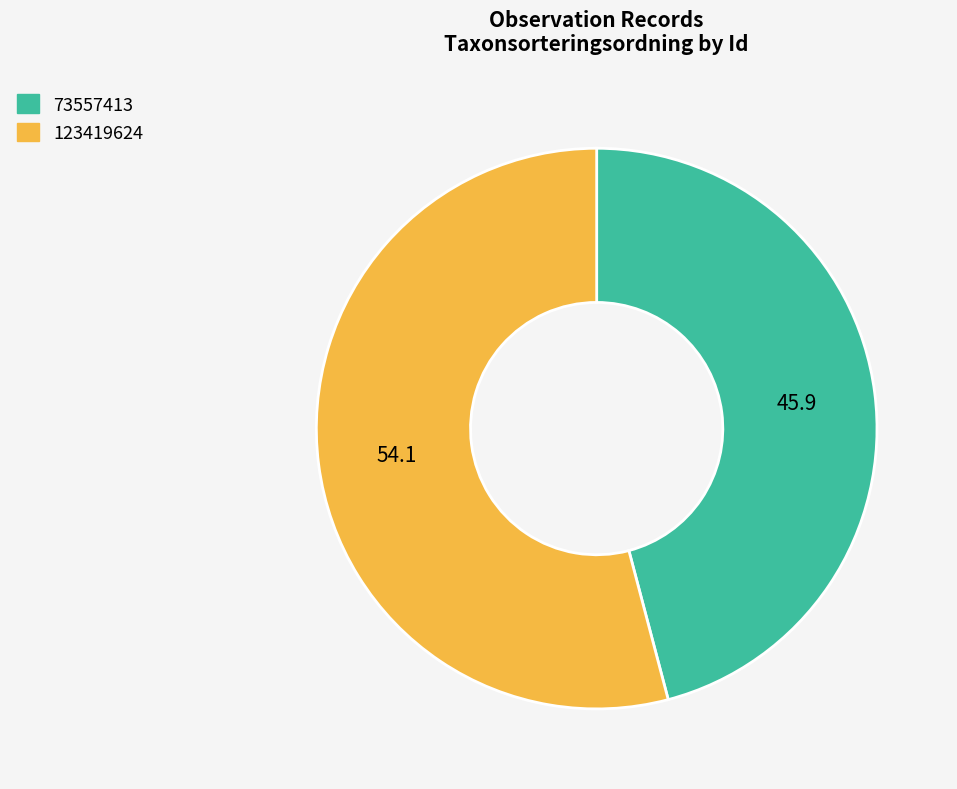

Between 123419624 and 73557413, which is larger?

123419624